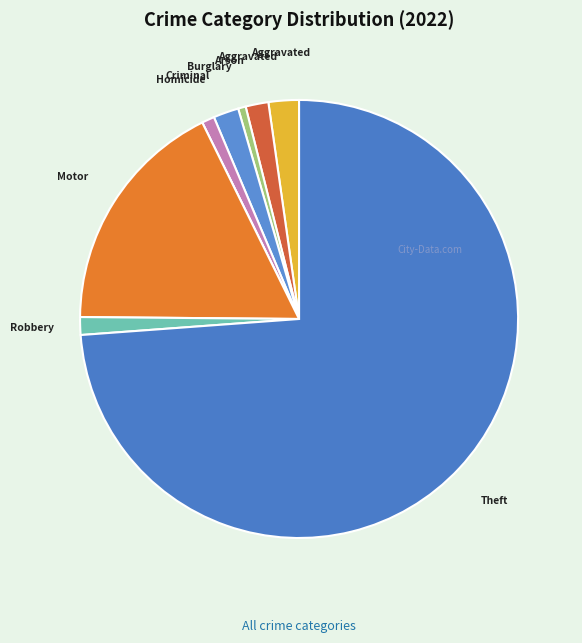

How many slices are in this pie chart?

9